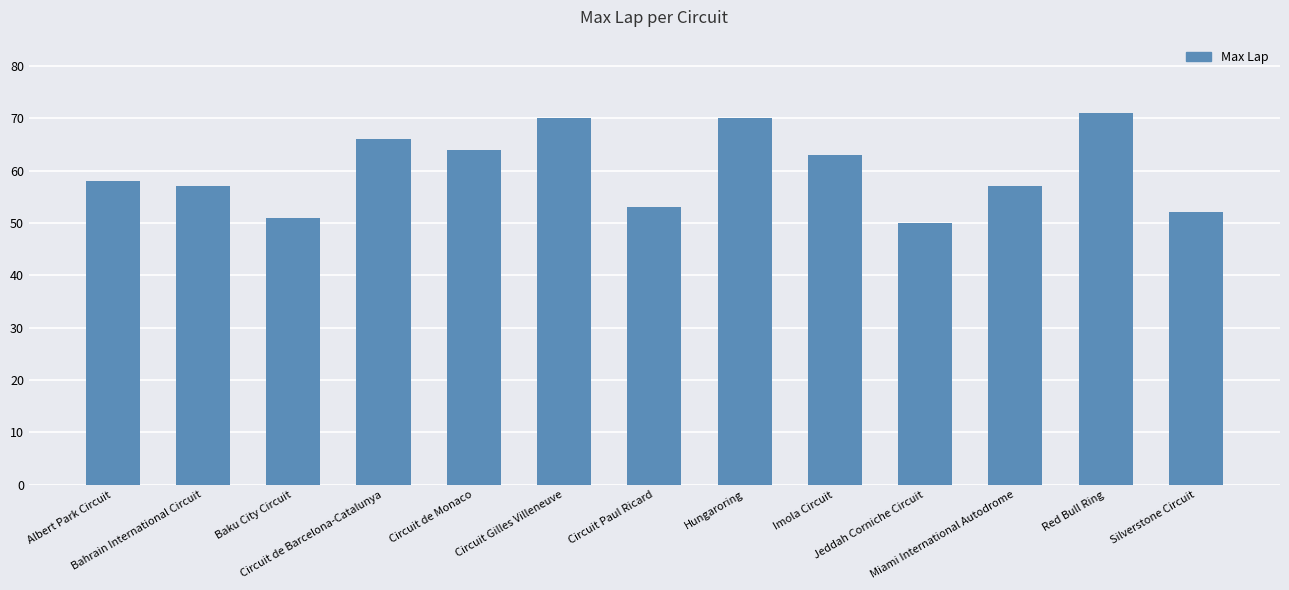

Is it true that the value at Circuit de Monaco is 64?

True